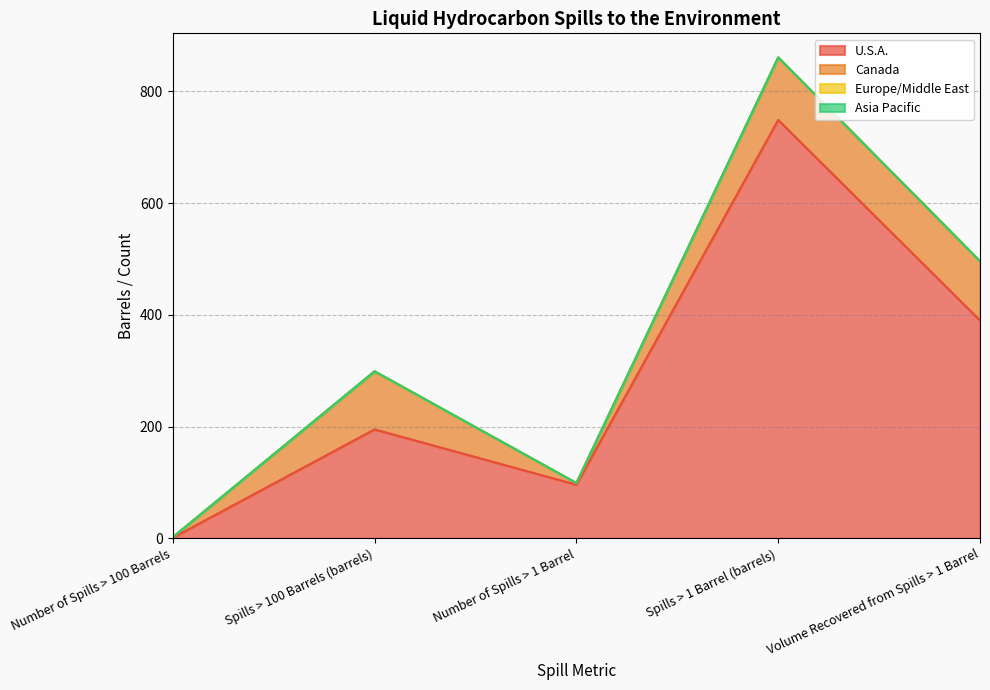

Between Spills > 100 Barrels (barrels) and Number of Spills > 1 Barrel, which series saw the biggest shift?

Canada